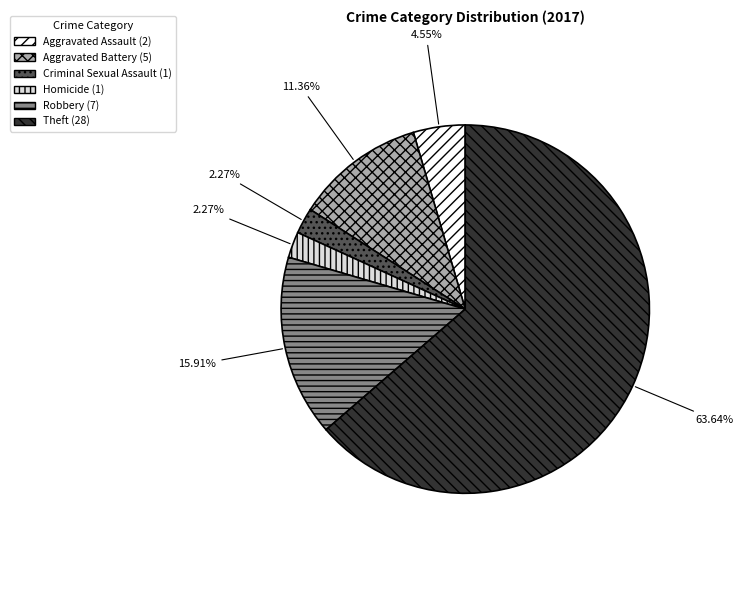

What is the majority slice?

Theft